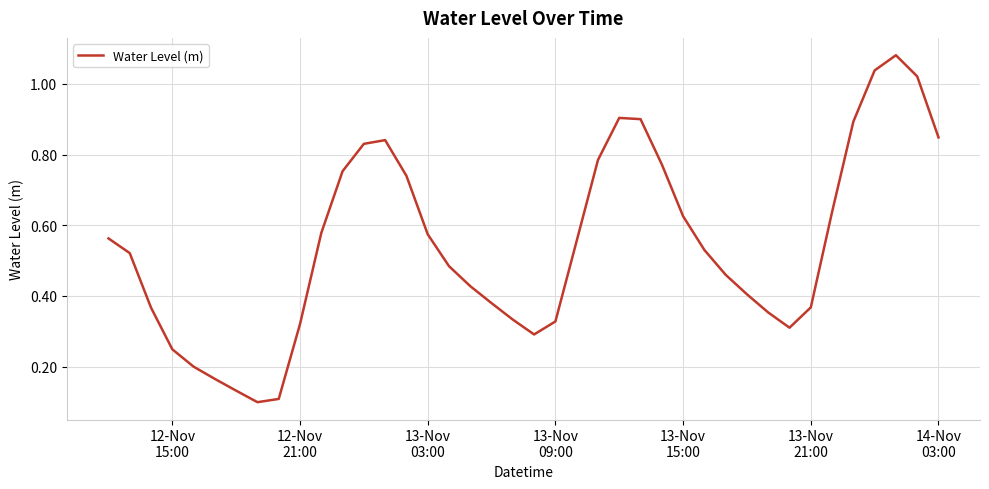

How many points are lower than both their immediate neighbors (excluding endpoints)?

3